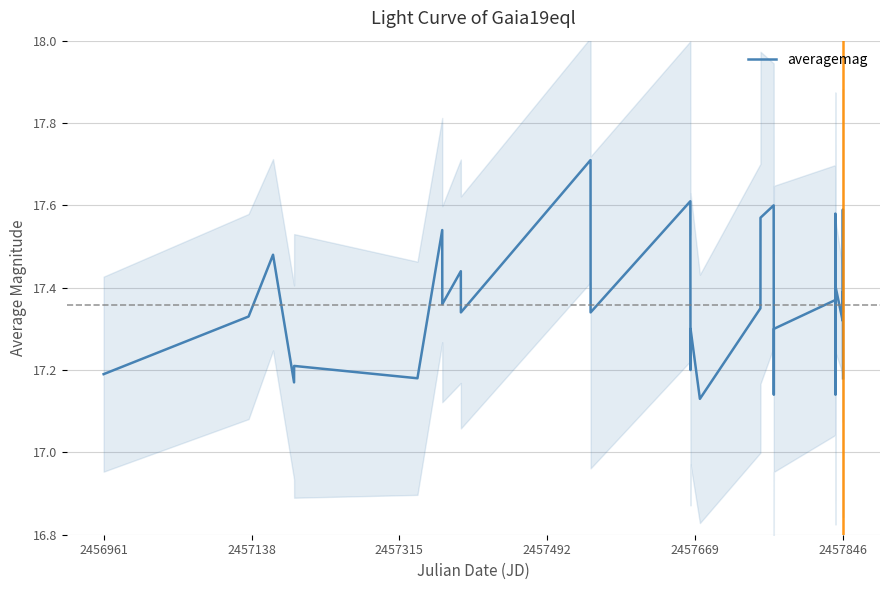

Count the number of categories in the chart.

32